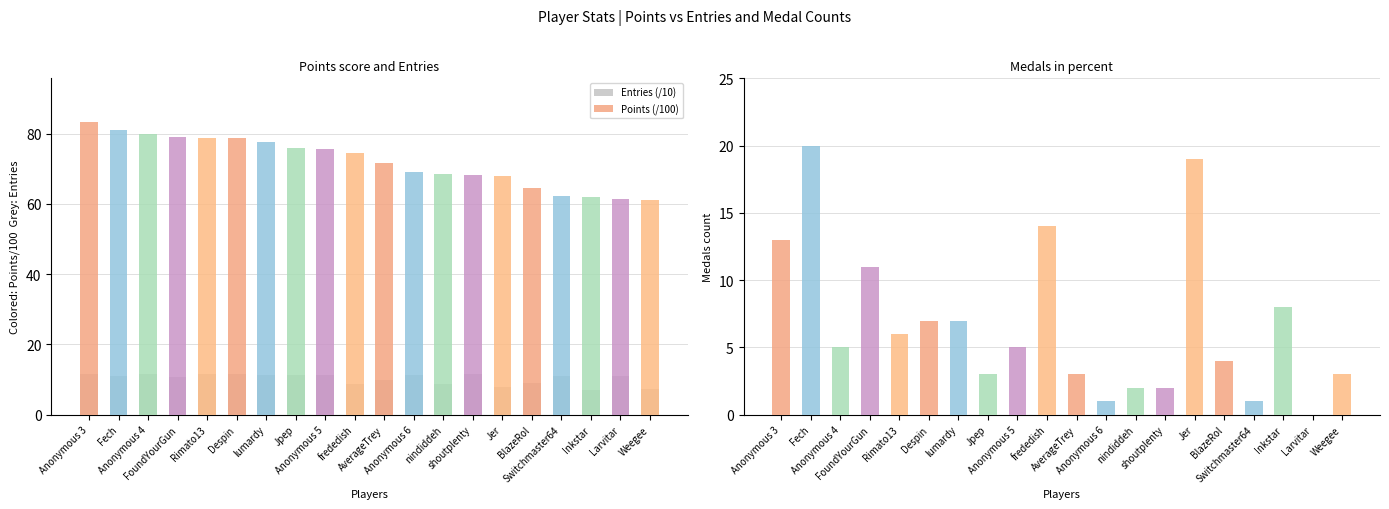

Which series has the widest spread of values?

Medals